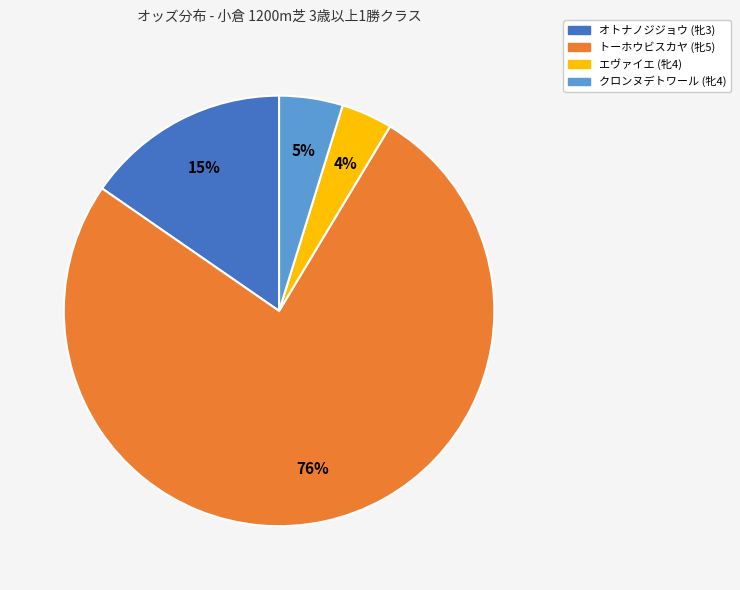

What is the smallest slice in the pie chart?

エヴァイエ (牝4)